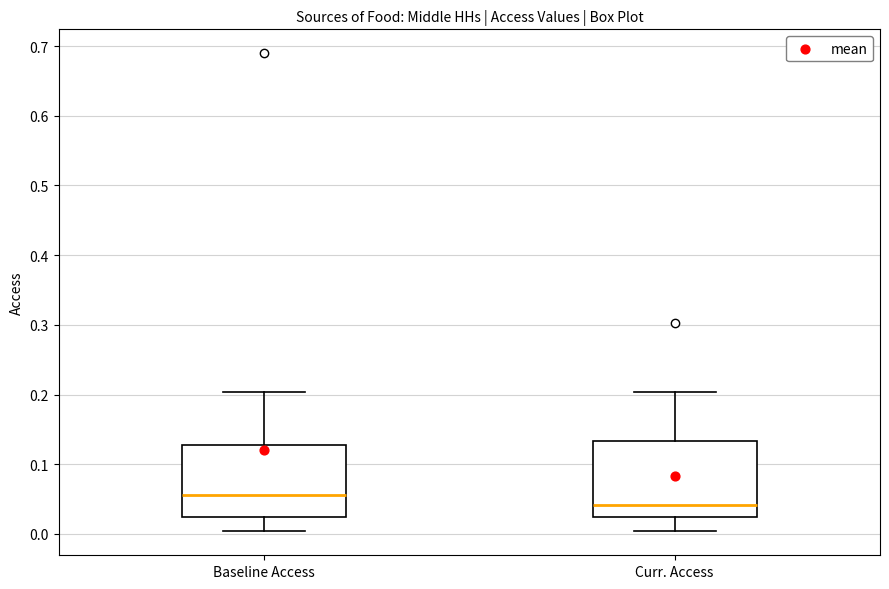

Which box's median line is the lowest?

Curr. Access